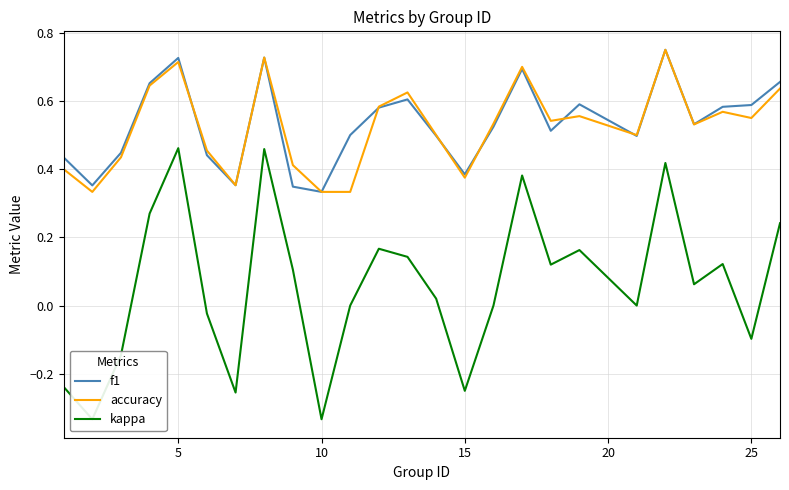

Reading left to right, transcribe all the data shown in this chart.

f1: 0.4	0.4	0.4	0.7	0.7	0.4	0.4	0.7	0.3	0.3	0.5	0.6	0.6	0.5	0.4	0.5	0.7	0.5	0.6	0.5	0.8	0.5	0.6	0.6	0.7
accuracy: 0.4	0.3	0.4	0.6	0.7	0.5	0.4	0.7	0.4	0.3	0.3	0.6	0.6	0.5	0.4	0.5	0.7	0.5	0.6	0.5	0.8	0.5	0.6	0.6	0.6
kappa: -0.2	-0.3	-0.1	0.3	0.5	-0.0	-0.3	0.5	0.1	-0.3	0.0	0.2	0.1	0.0	-0.2	0.0	0.4	0.1	0.2	0.0	0.4	0.1	0.1	-0.1	0.2